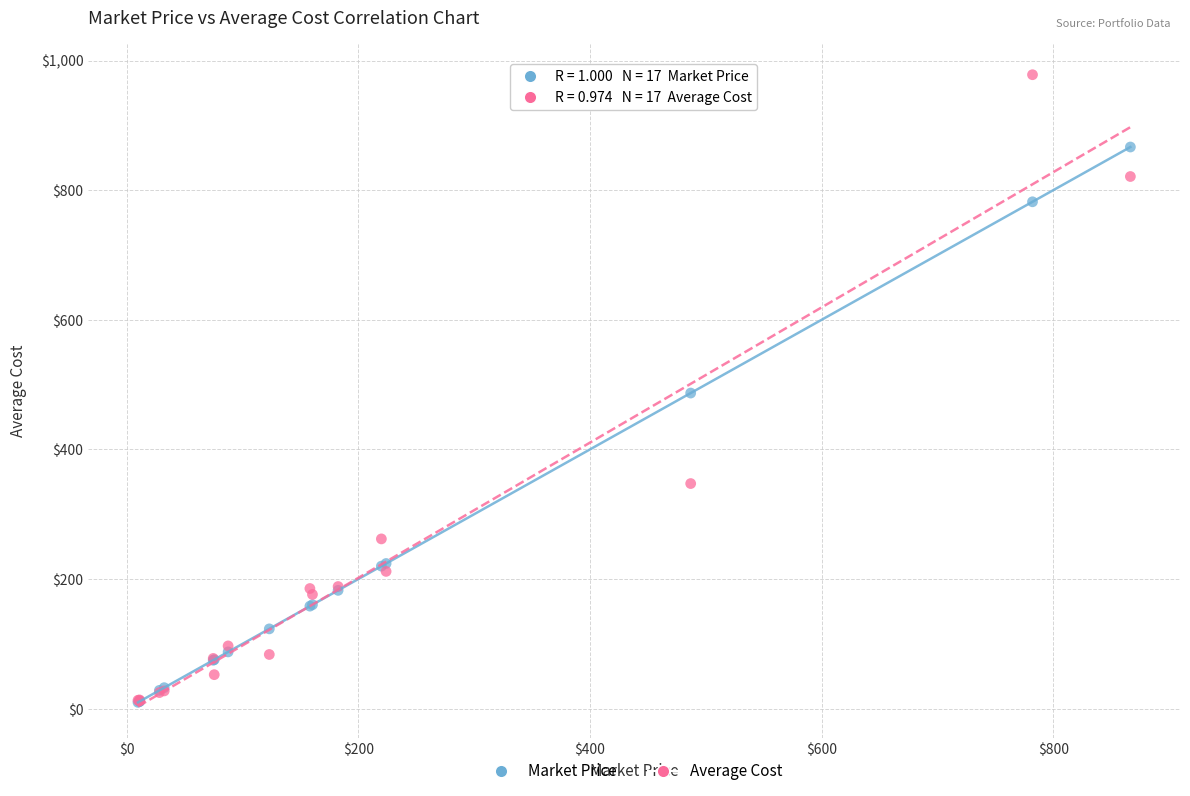

In the Market Price series, what Y value is closest to 438?

487.0